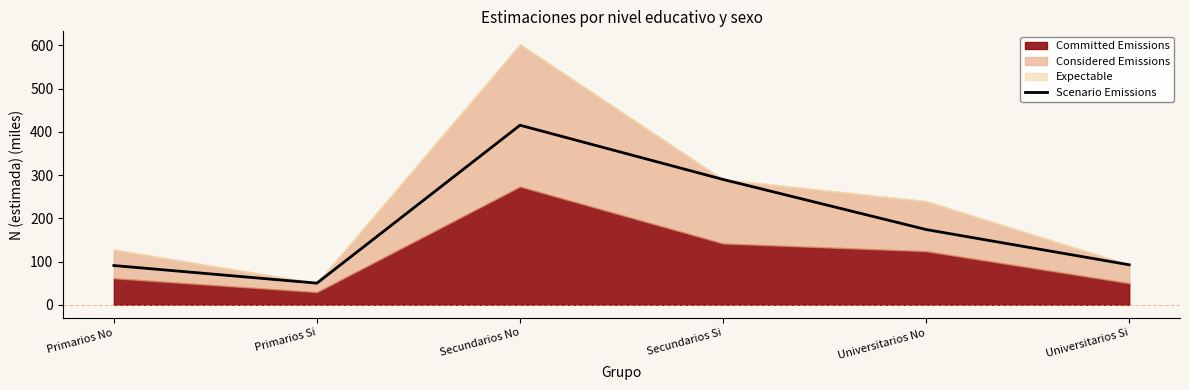

How many data points are less than 174?

3